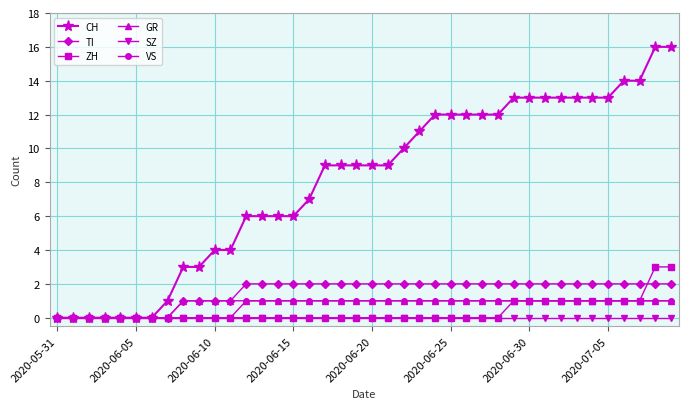

Which series has the largest total across all categories?

CH